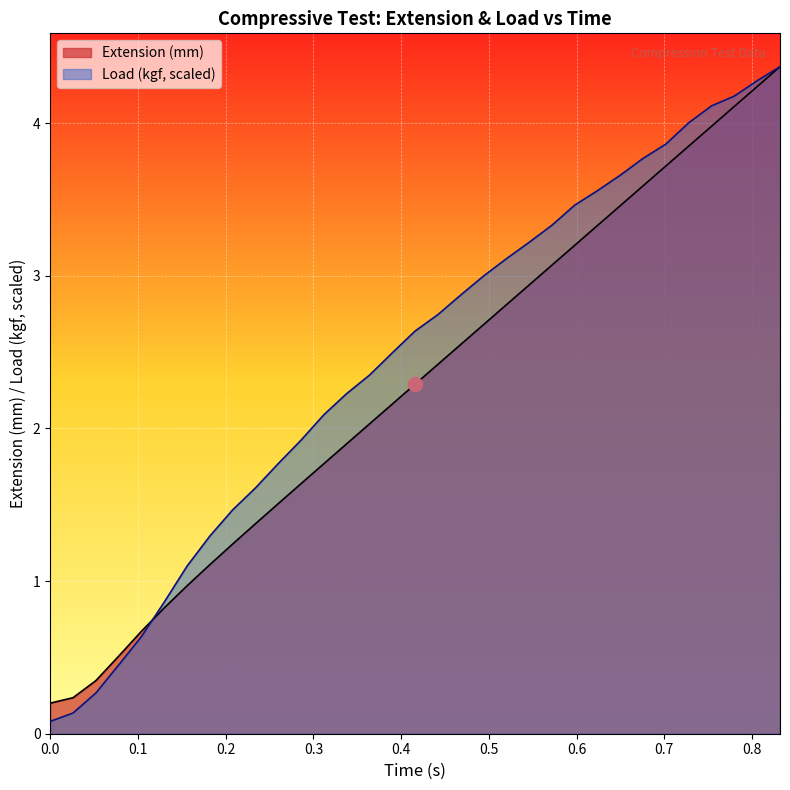

What is the difference between the maximum and second lowest values in the Load (kgf) series?

4.2